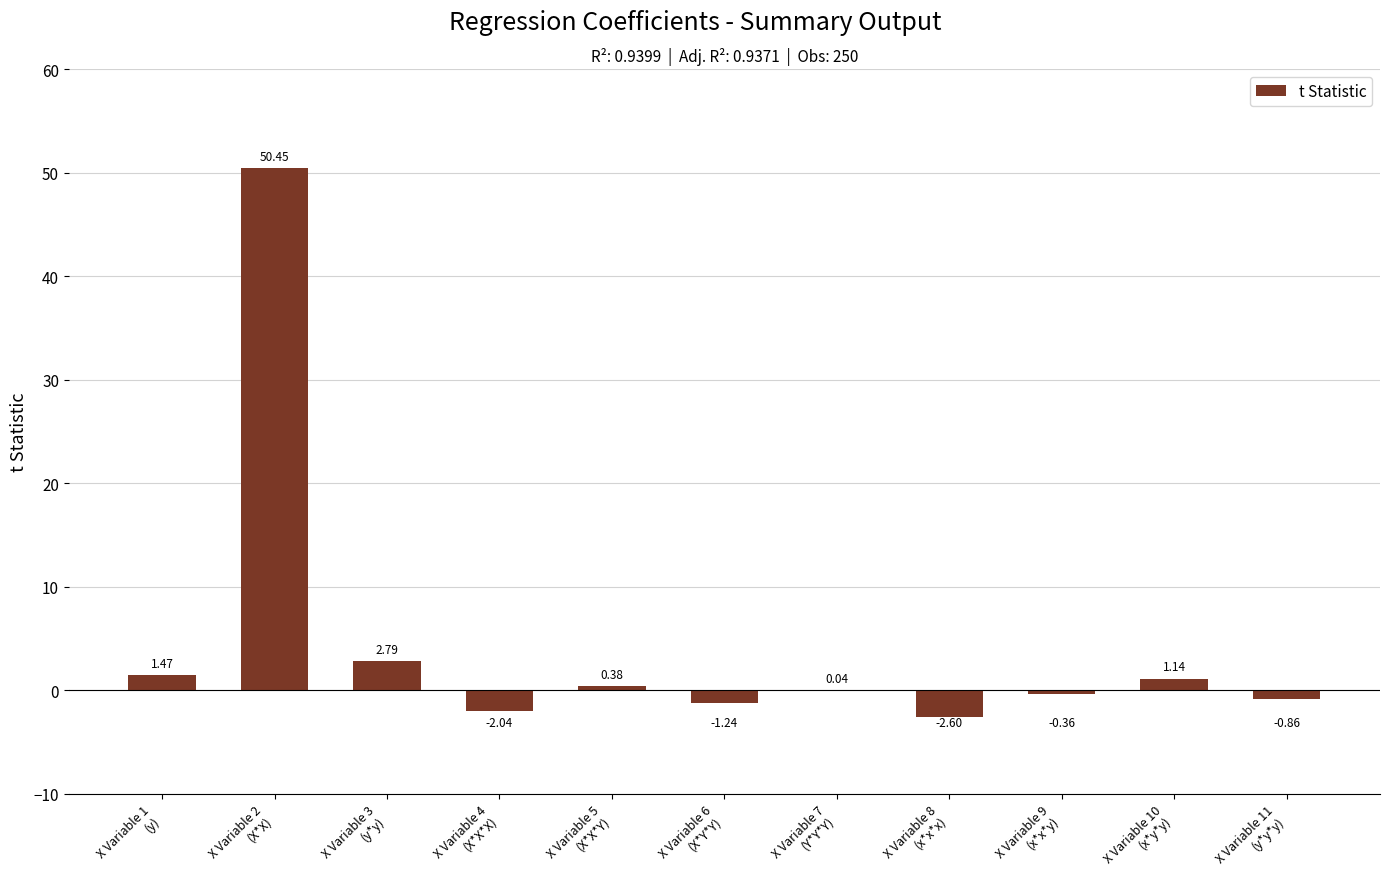

Count the number of data series in this chart.

1